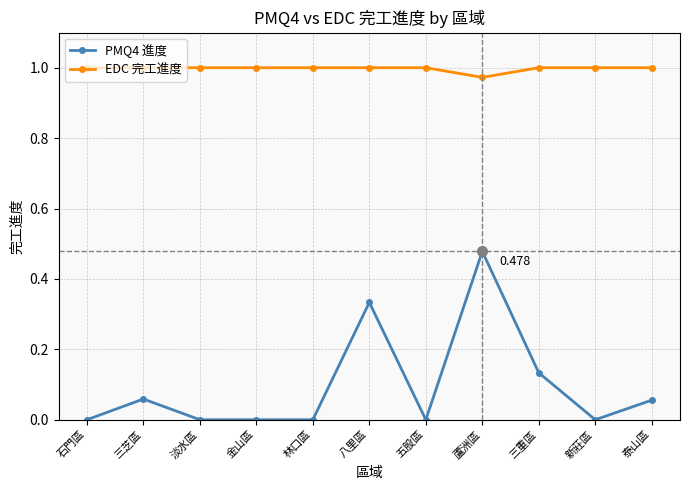

Does the chart have visible grid lines?

Yes